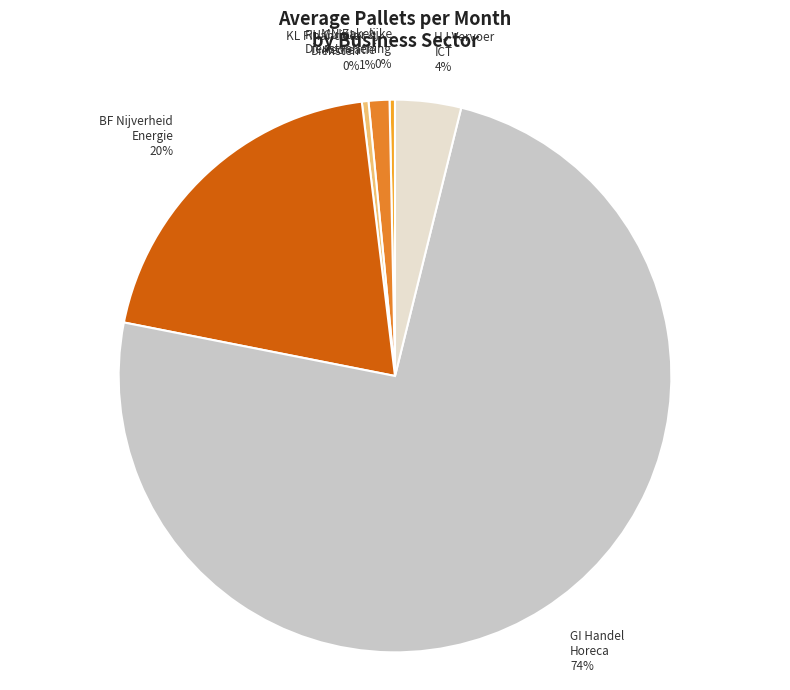

Which category accounts for the majority?

GI Handel Horeca